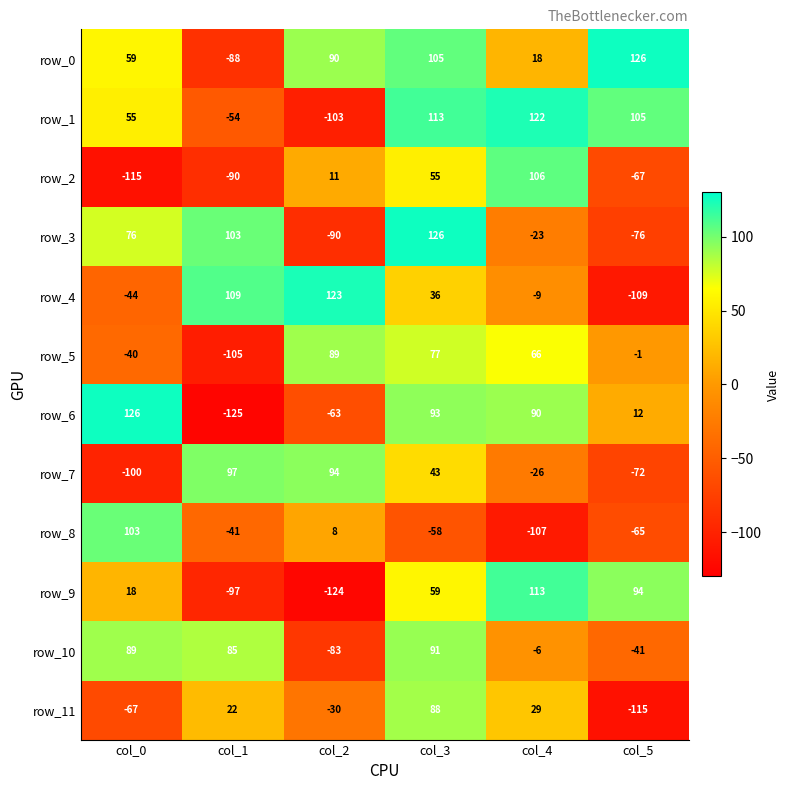

Read the row_1 value at col_1.

-54